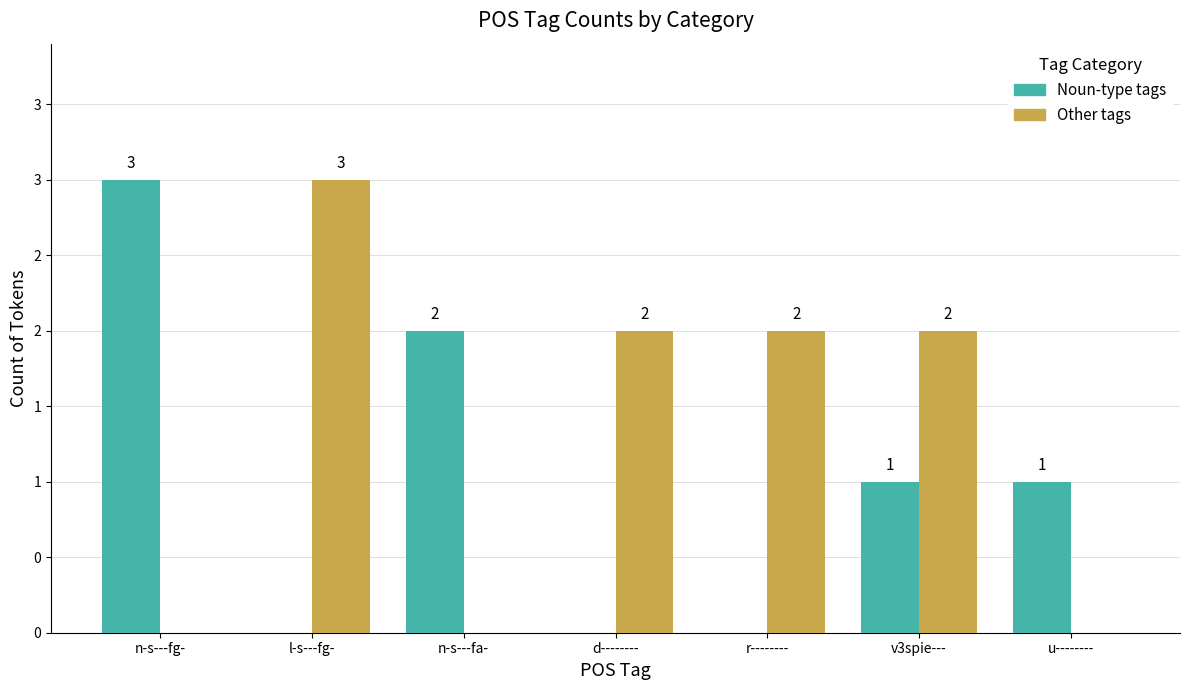

What is the value of the Other tags bar at the 4th from the left?

2